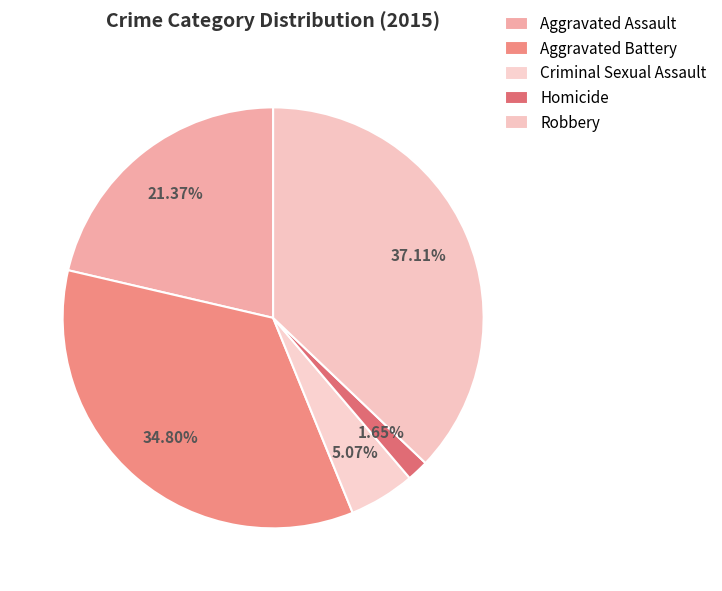

Does any single category account for the majority?

No